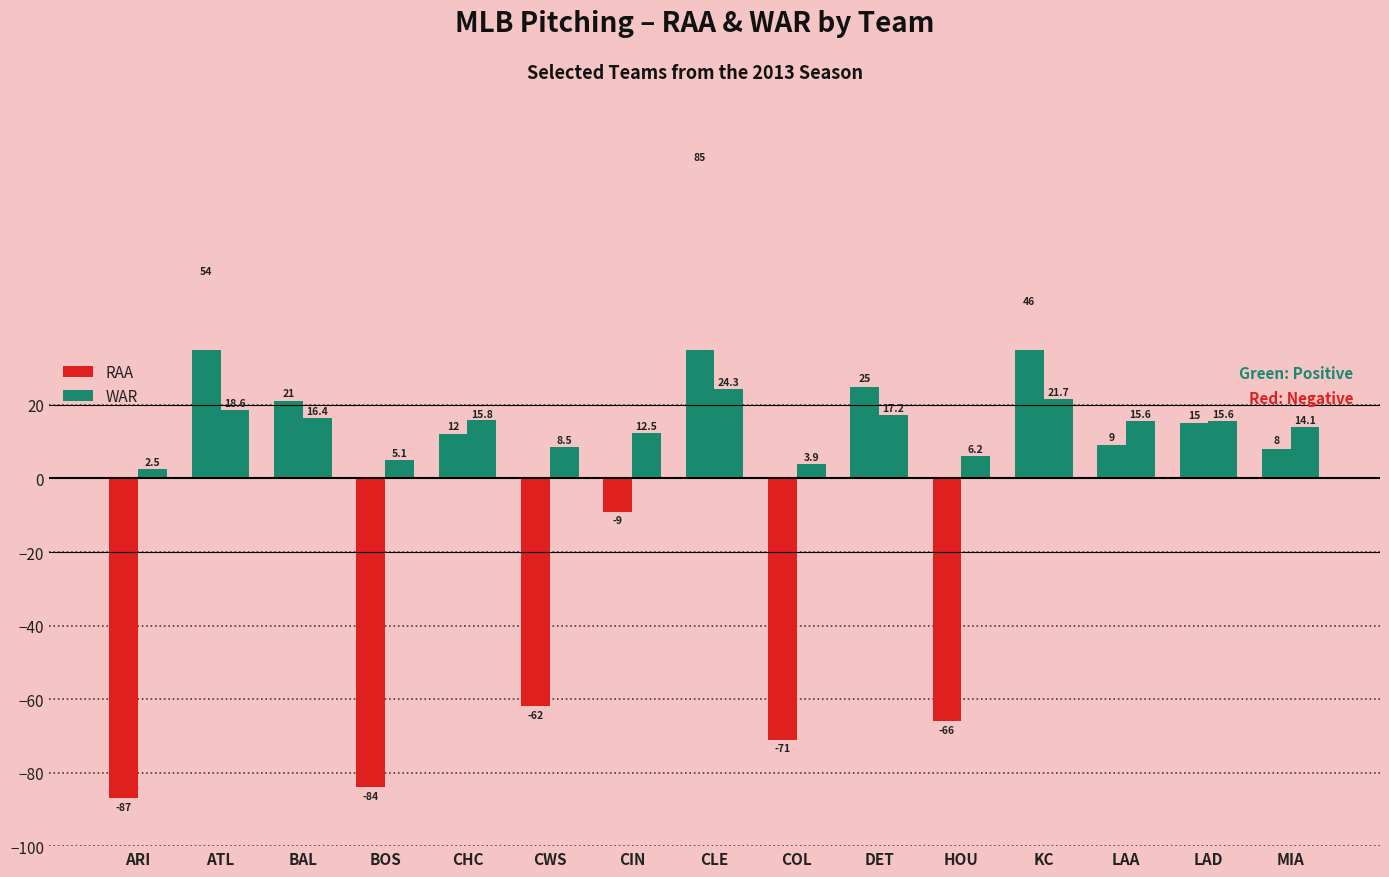

Where does the RAA series first go above 9?

ATL